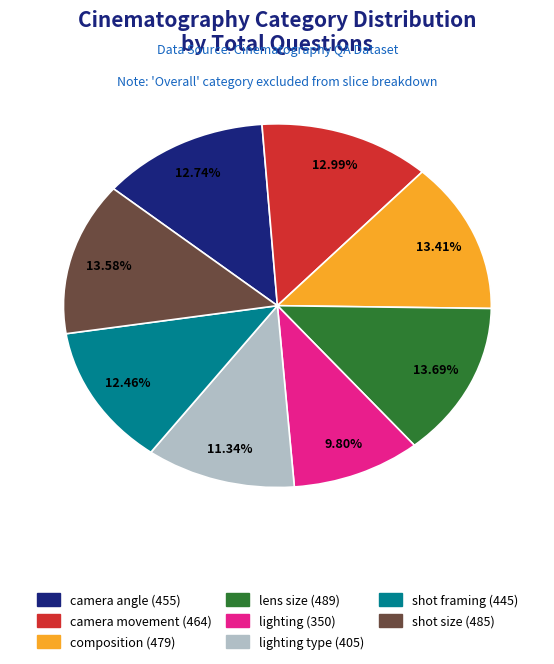

Count the number of slices in the pie.

8